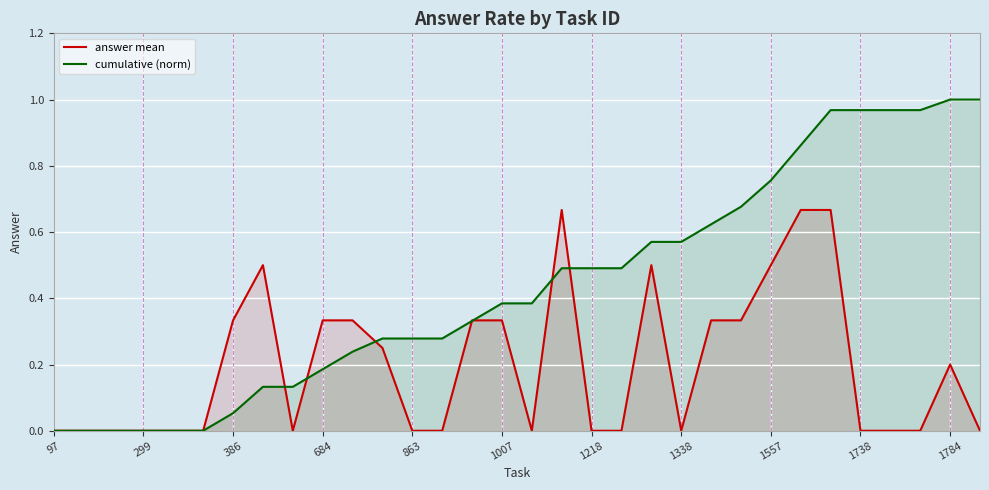

Which series has the largest range (max minus min)?

cumulative (norm)